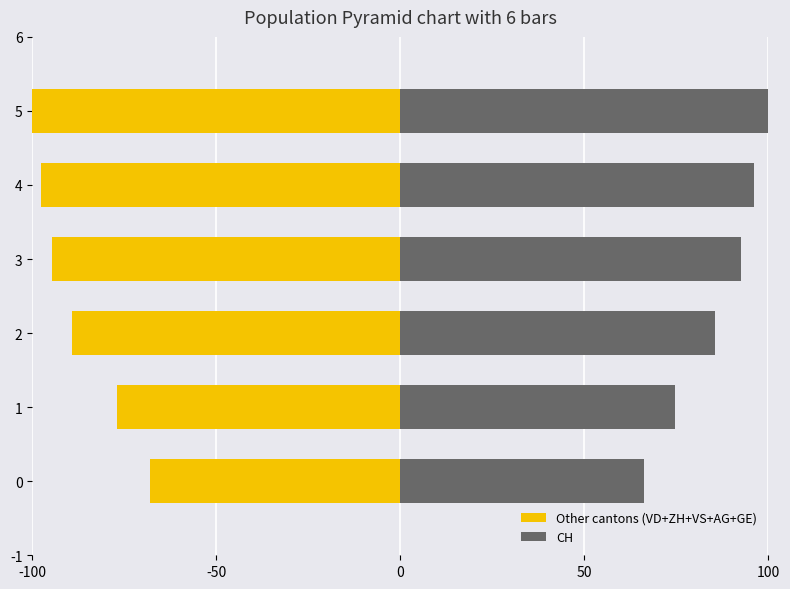

How many values in the CH series exceed 92?

3